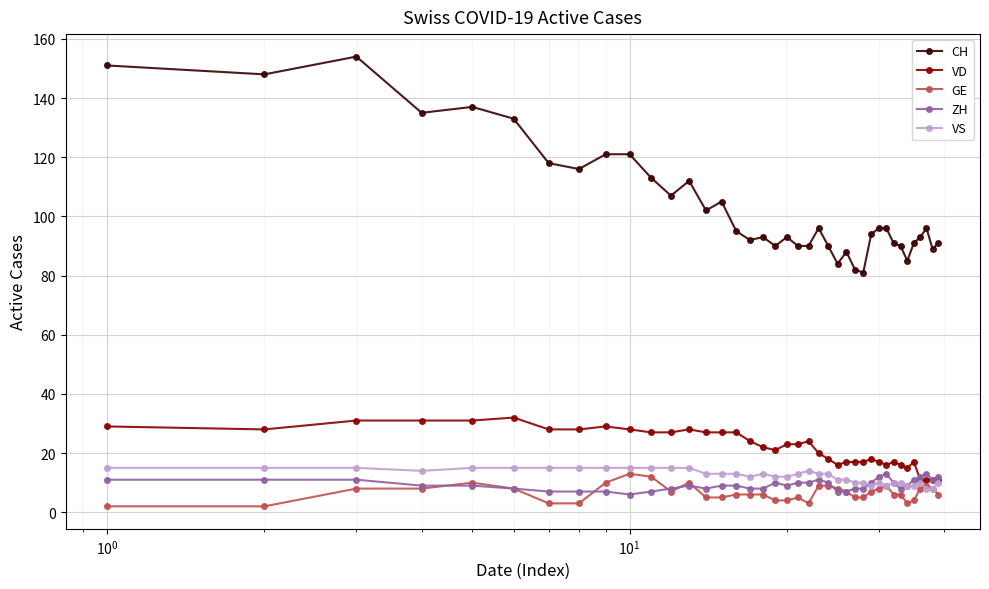

What is the value of the GE point at the 36th from the left?

8